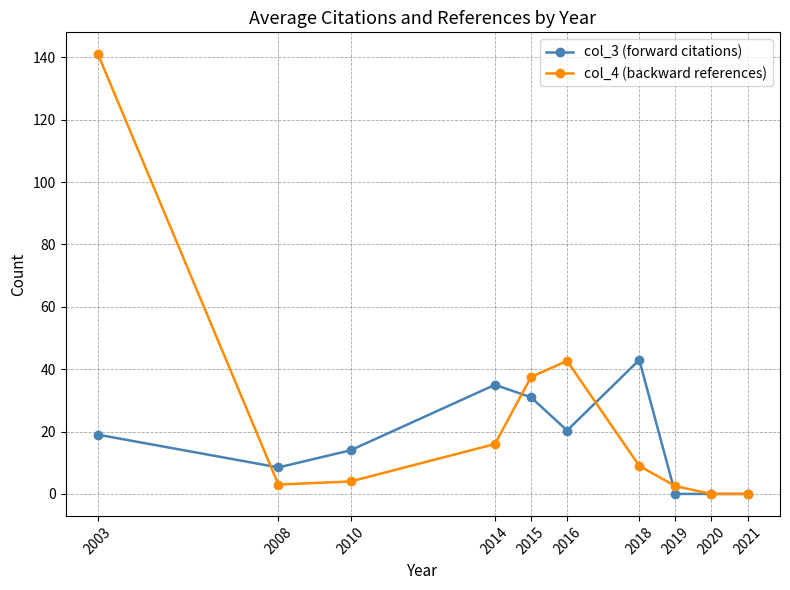

Is it true that col_4 (backward references) equals 4.0 at 2010?

True